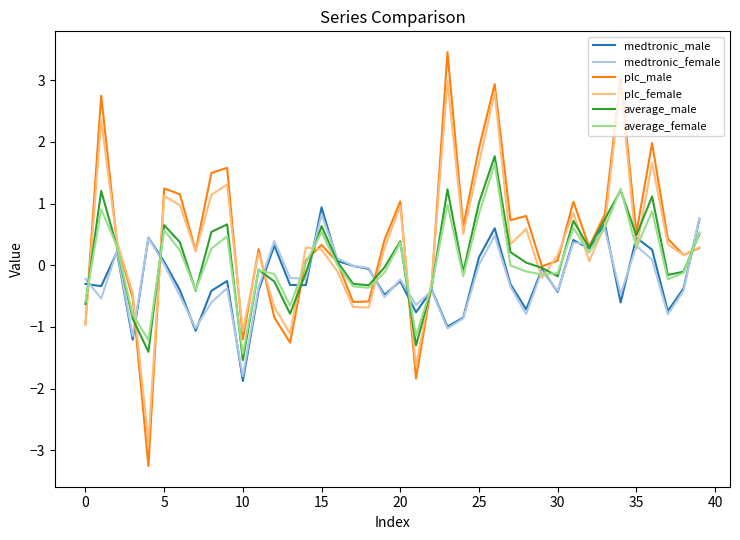

Which series has the widest spread of values?

plc_male